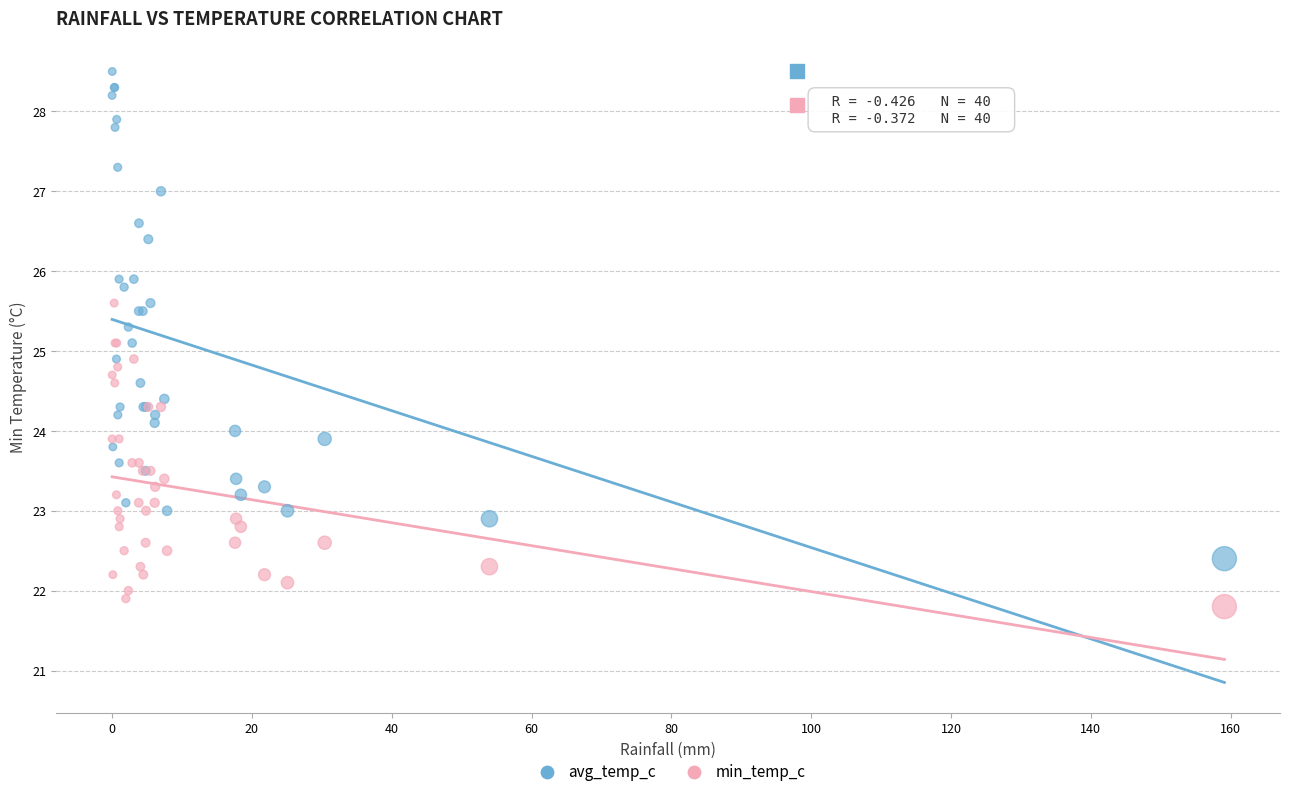

What are all the series names shown in the legend?

avg_temp_c, min_temp_c